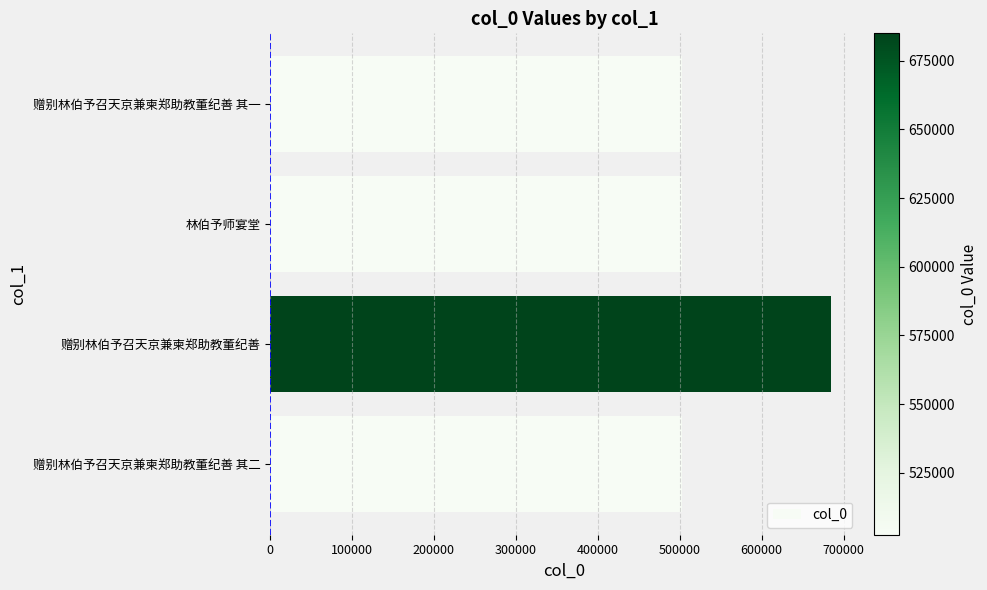

What is the difference between the maximum and minimum values?

182391